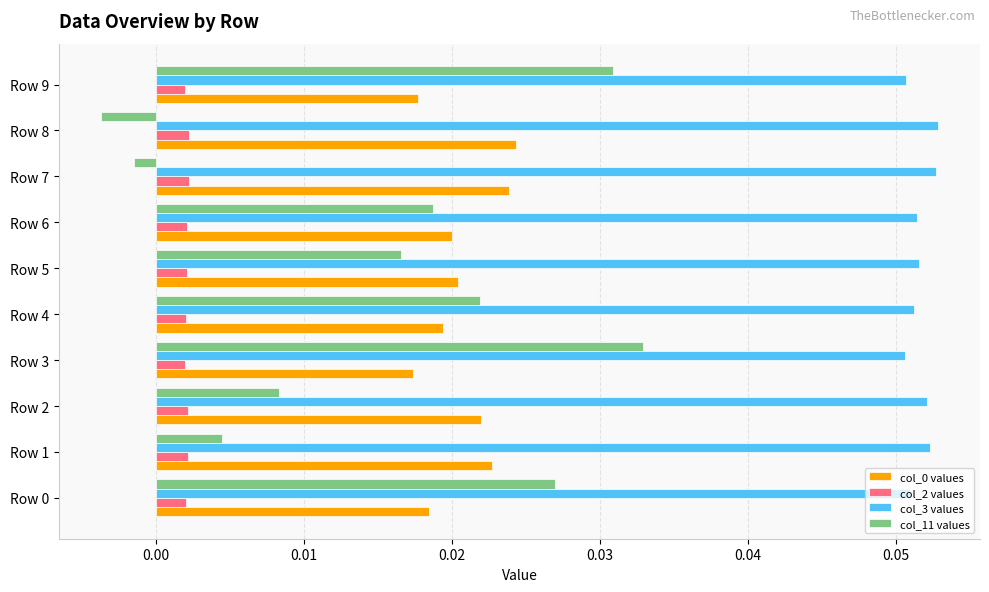

Between Row 1 and Row 4, which series saw the biggest shift?

col_11 values